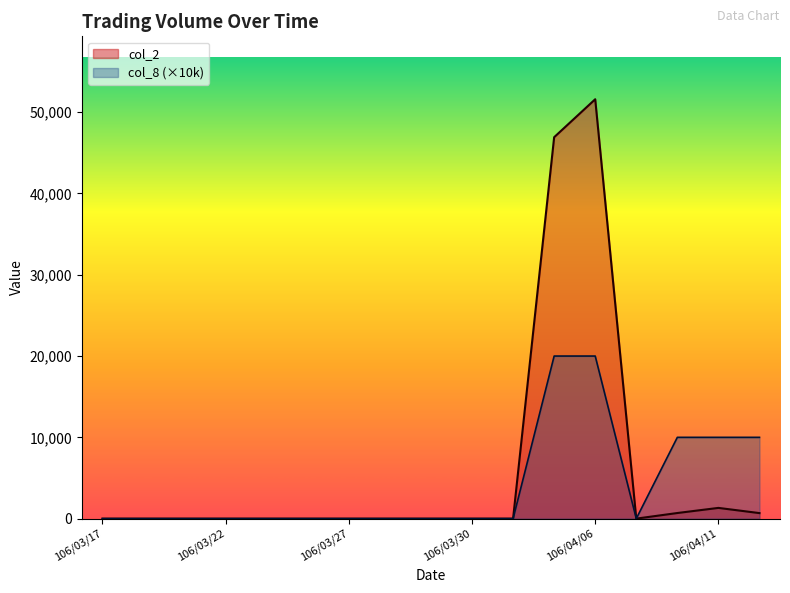

At which label does col_8 reach its peak?

106/04/05